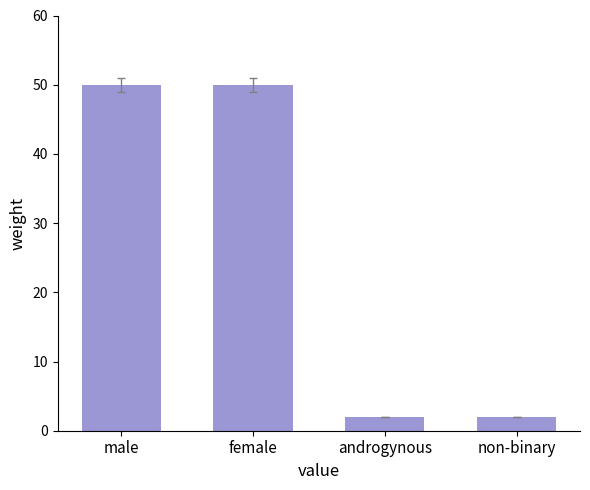

The value at female is 87. True or false?

False